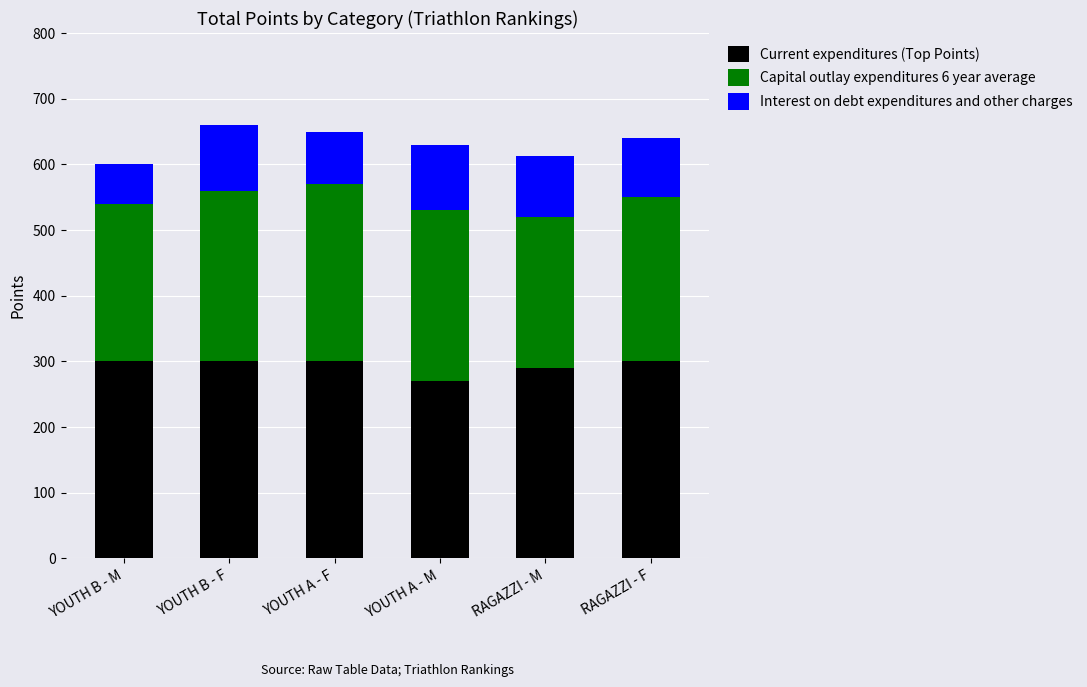

What is the total value across all series at YOUTH B - F?

660